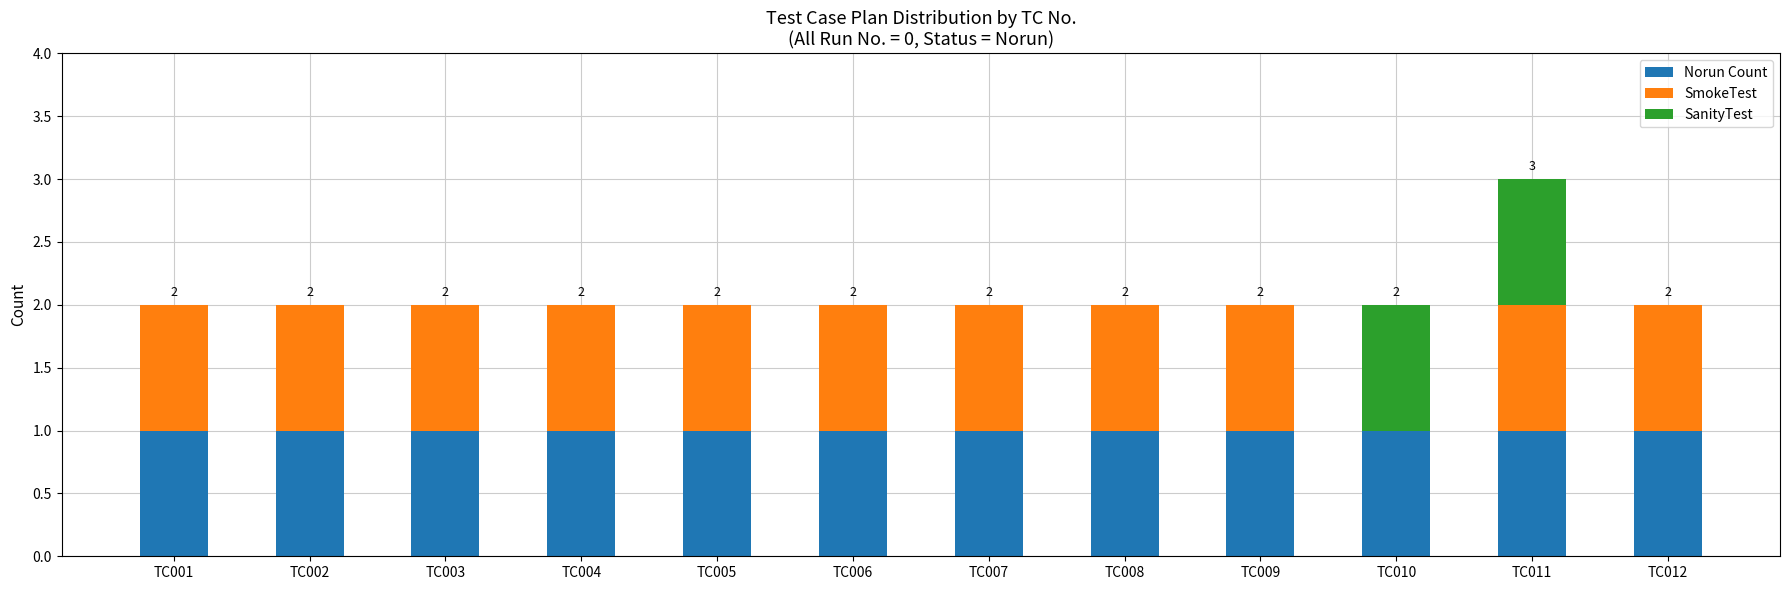

At which category is the sum across all series the highest?

TC011